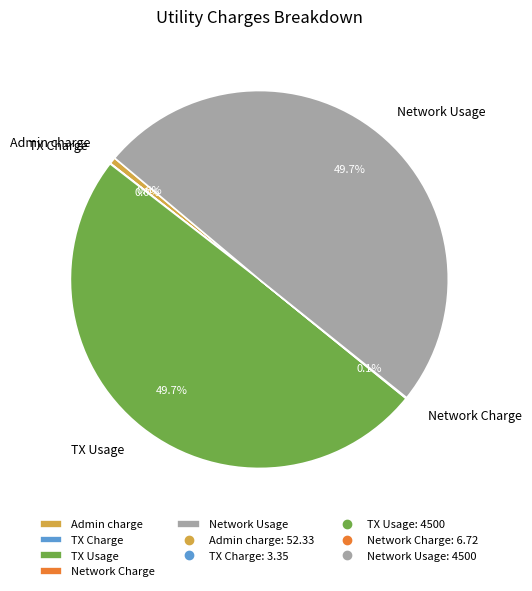

Does Admin charge account for over 50% of the chart?

No